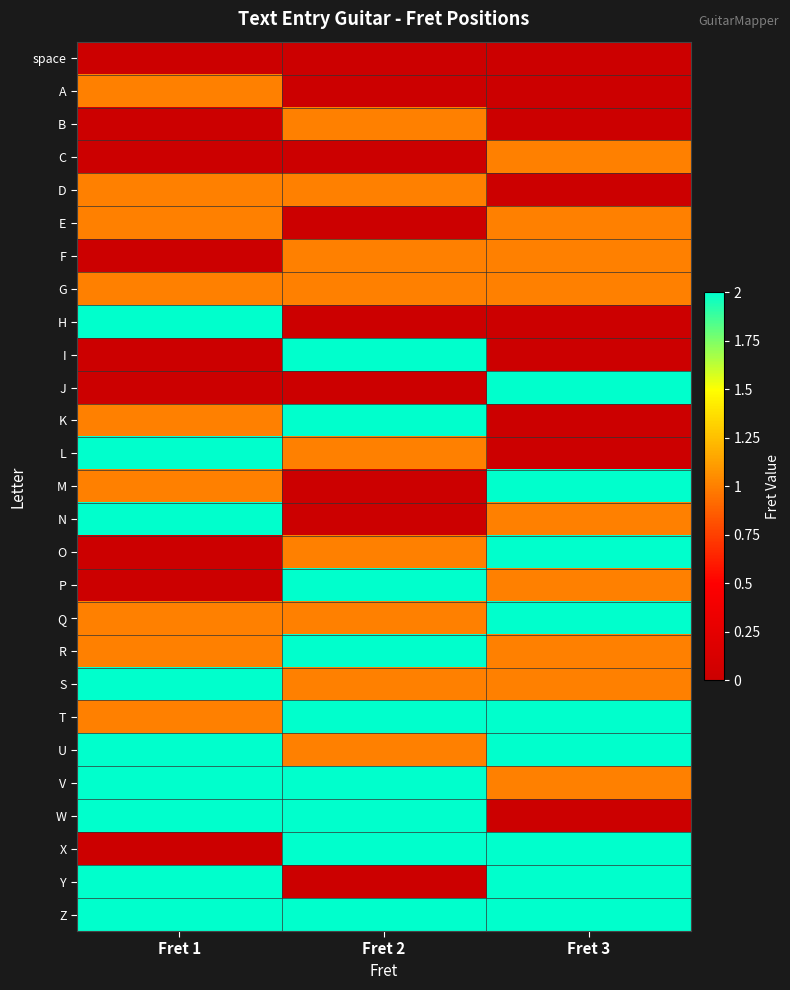

At which category is the sum across all series the highest?

Fret 1